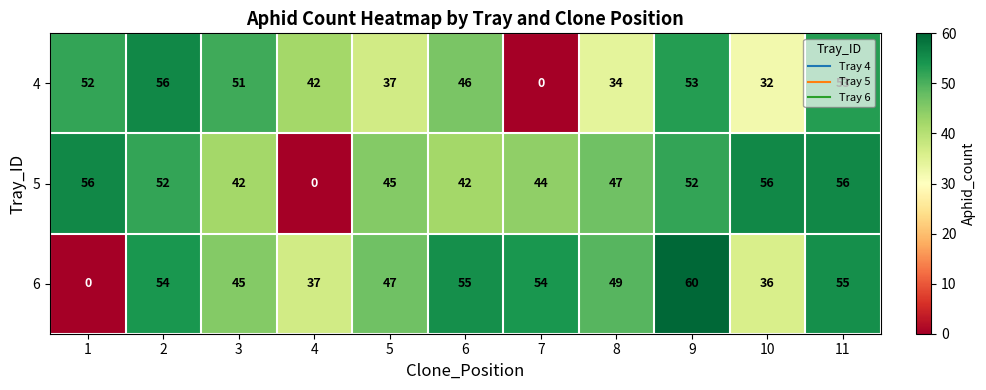

True or false: 4 has a value of 11 at 1.

False